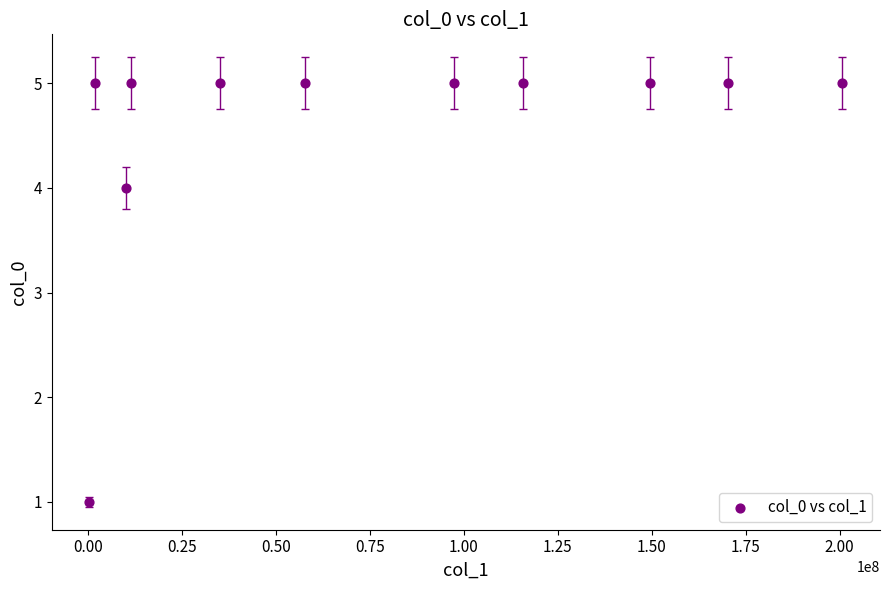

What Y value in the scatter plot is closest to 3?

4